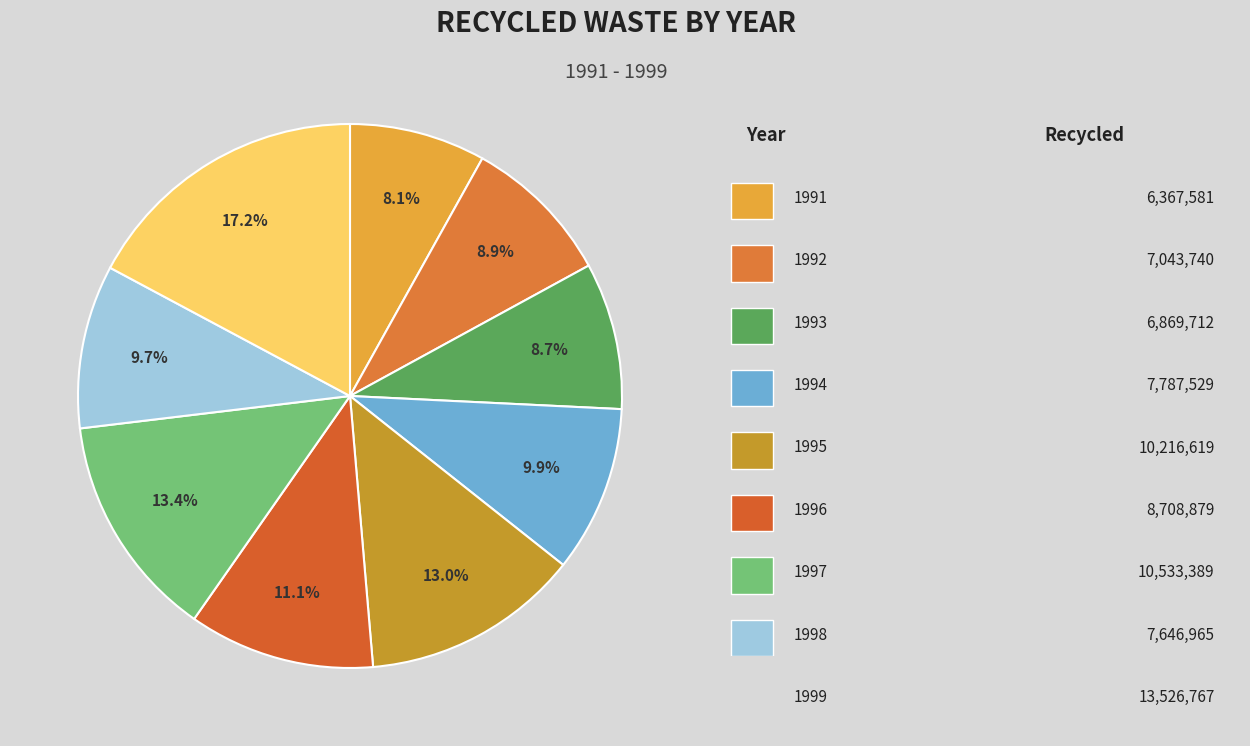

How many slices are in this pie chart?

9